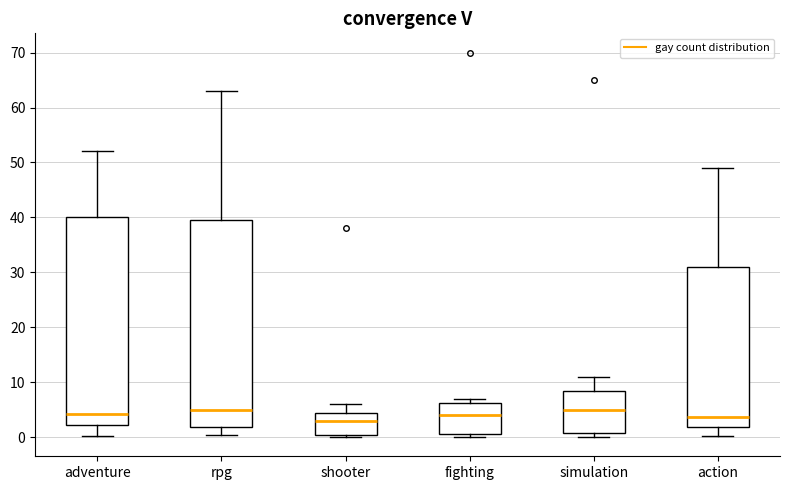

Reading left to right, transcribe this box plot: for each box, give where its median line is, the range the box spans, and where its two whiskers end, as read against the y-axis. The values are not printed on the chart, so give them approximately, as read against the axis.

adventure: median 4, box 2 to 40, whiskers 0 to 52
rpg: median 5, box 2 to 40, whiskers 0 to 63
shooter: median 3, box 0 to 5, whiskers 0 (just below the box's lower edge) to 6
fighting: median 4, box 1 to 6, whiskers 0 to 7
simulation: median 5, box 1 to 9, whiskers 0 to 11
action: median 4, box 2 to 31, whiskers 0 to 49